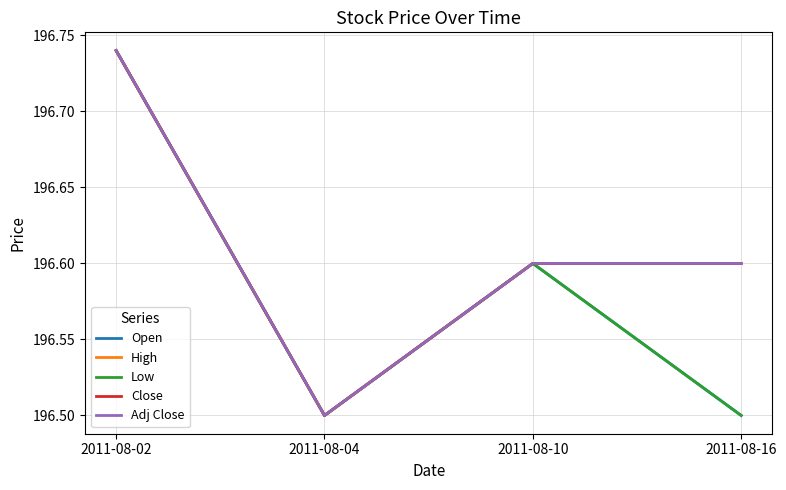

Between 2011-08-04 and 2011-08-16, which series saw the biggest shift?

High